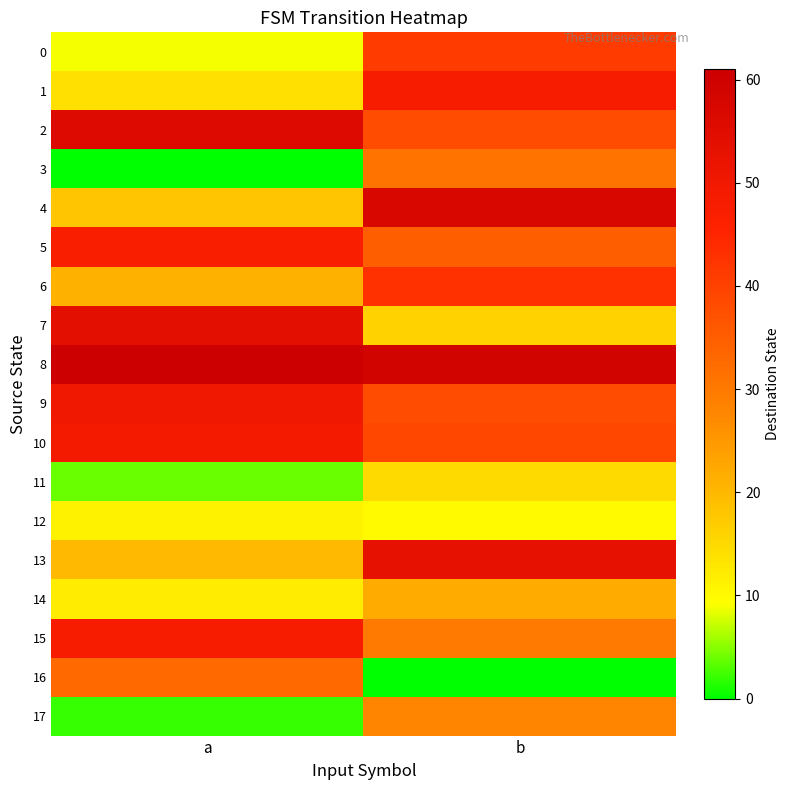

How many distinct data groups are displayed?

18